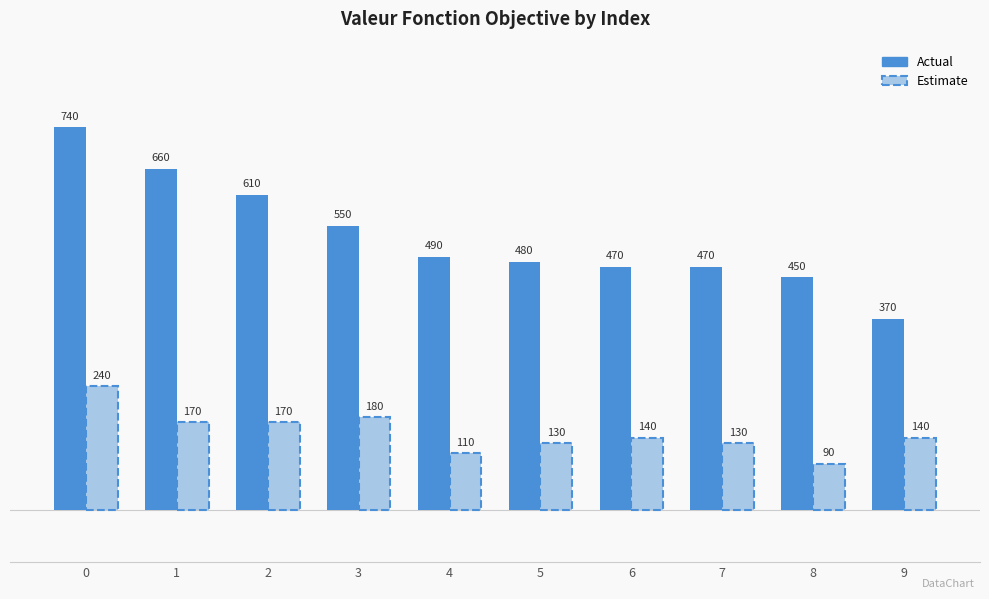

What is the value of the Estimate bar at the 7th from the left?

140